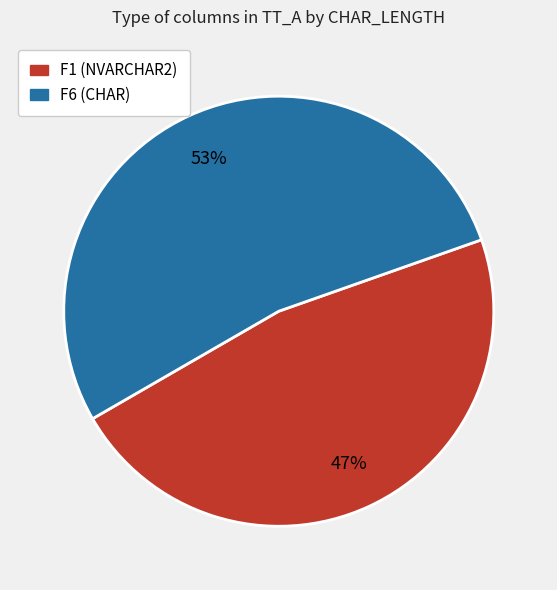

Is there a majority slice in this chart?

Yes